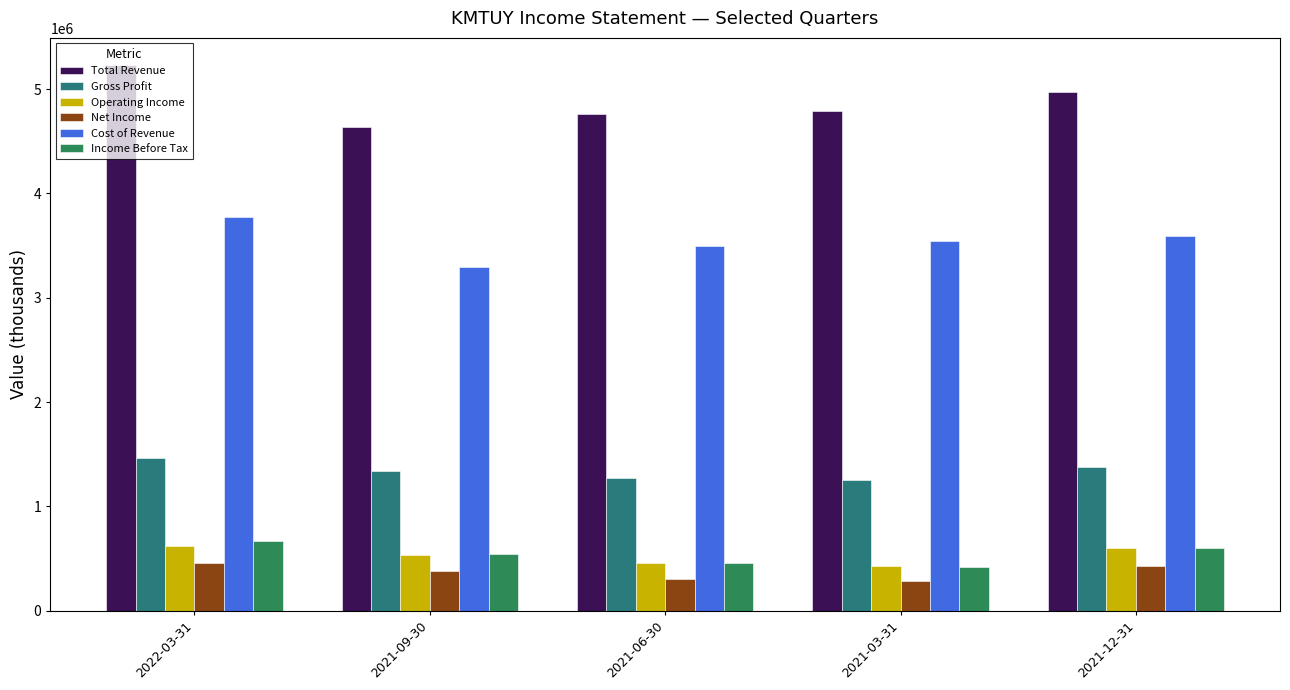

Is the value of Cost of Revenue at 2021-06-30 greater than the value of Net Income at 2022-03-31?

Yes